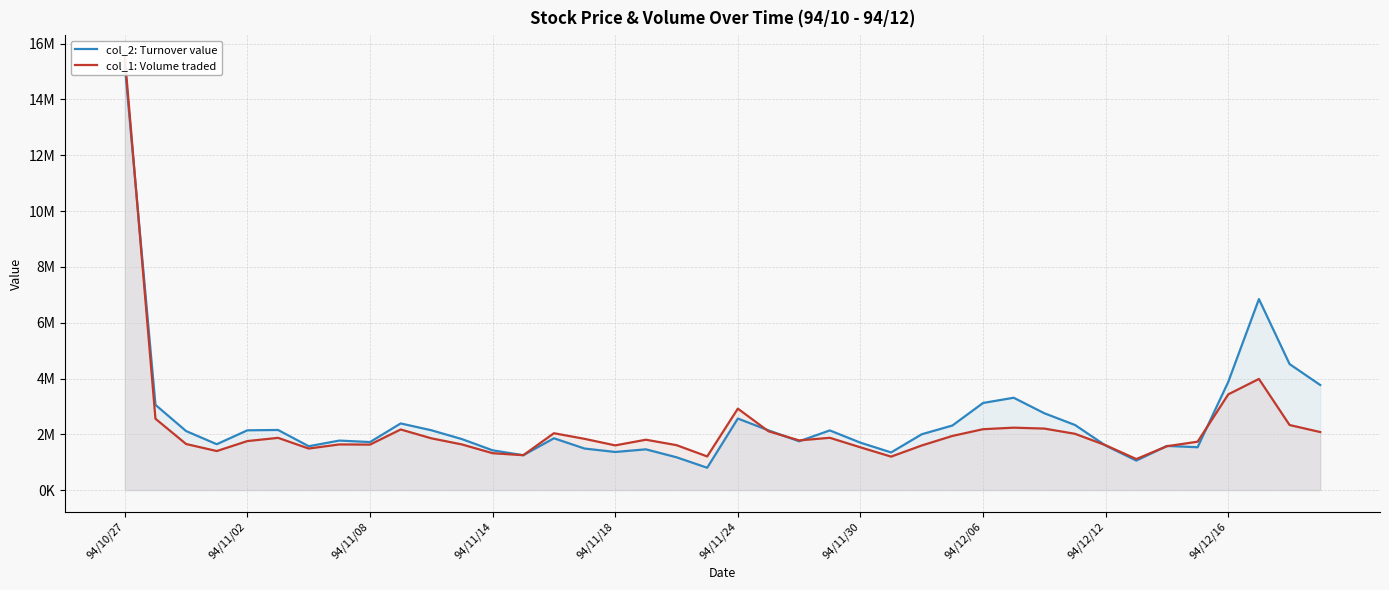

What is the sum of all col_1: Volume traded values?

89336000